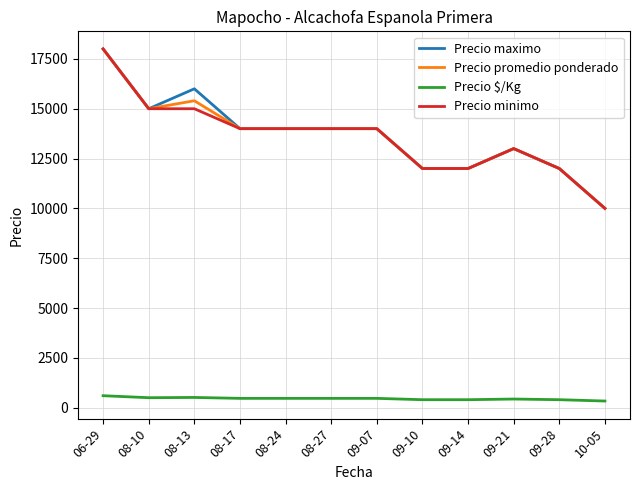

True or false: Precio promedio ponderado and Precio $/Kg cross at least once.

False